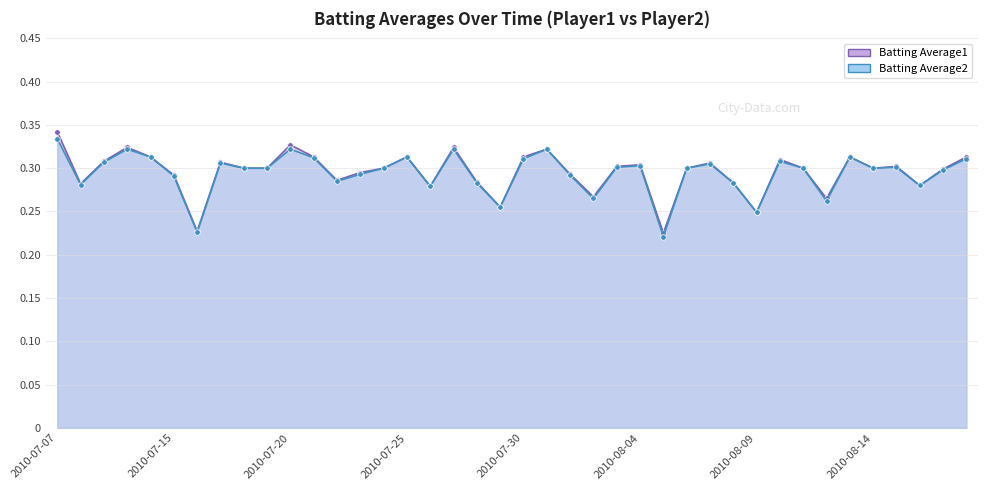

Rank the categories by Batting Average1 value from highest to lowest.

2010-07-07, 2010-07-20, 2010-07-10, 2010-07-27, 2010-07-31, 2010-07-11, 2010-07-21, 2010-07-25, 2010-07-30, 2010-08-13, 2010-08-18, 2010-08-10, 2010-07-09, 2010-07-17, 2010-08-07, 2010-08-04, 2010-08-03, 2010-08-15, 2010-07-18, 2010-07-19, 2010-07-24, 2010-08-06, 2010-08-11, 2010-08-14, 2010-08-17, 2010-07-23, 2010-08-01, 2010-07-15, 2010-07-22, 2010-07-28, 2010-08-08, 2010-07-08, 2010-08-16, 2010-07-26, 2010-08-02, 2010-08-12, 2010-07-29, 2010-08-09, 2010-07-16, 2010-08-05